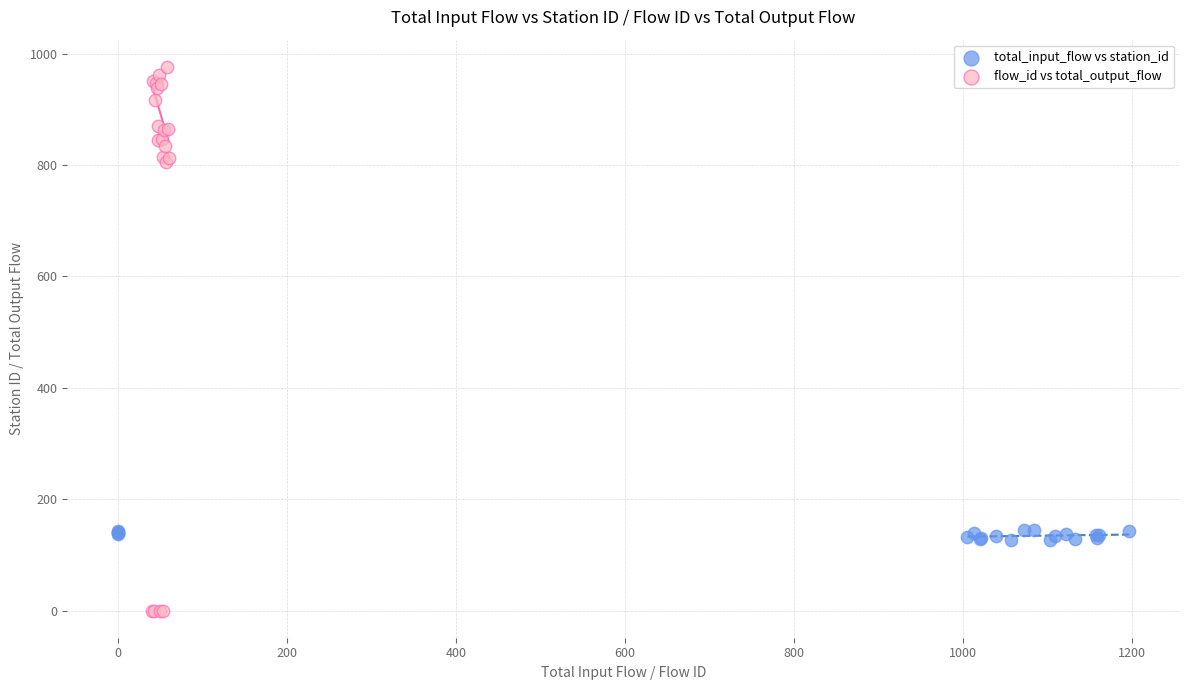

Which series contains the highest Y value?

flow_id vs total_output_flow